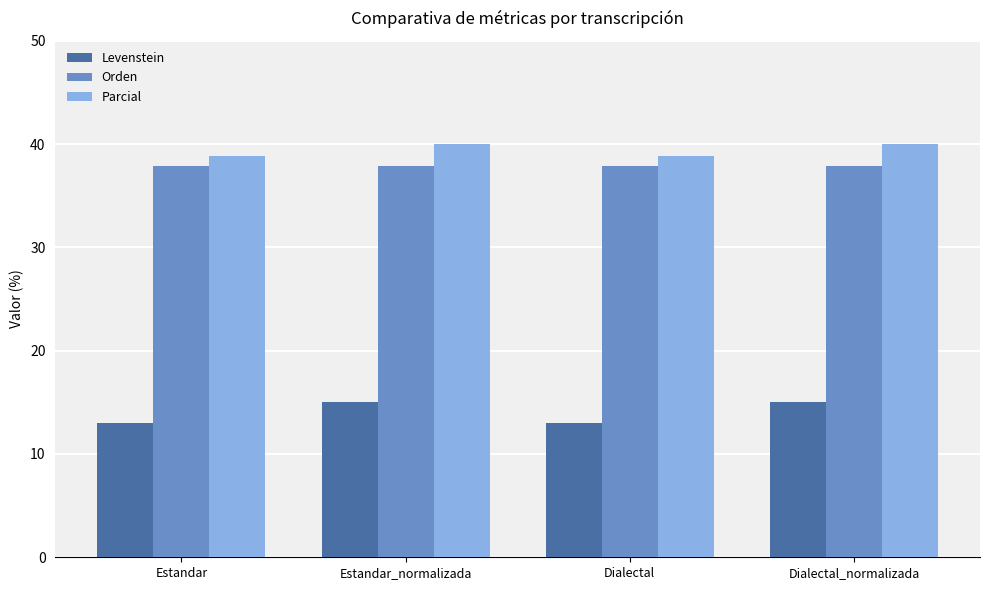

List the series in order of their peak value, highest first.

Parcial, Orden, Levenstein